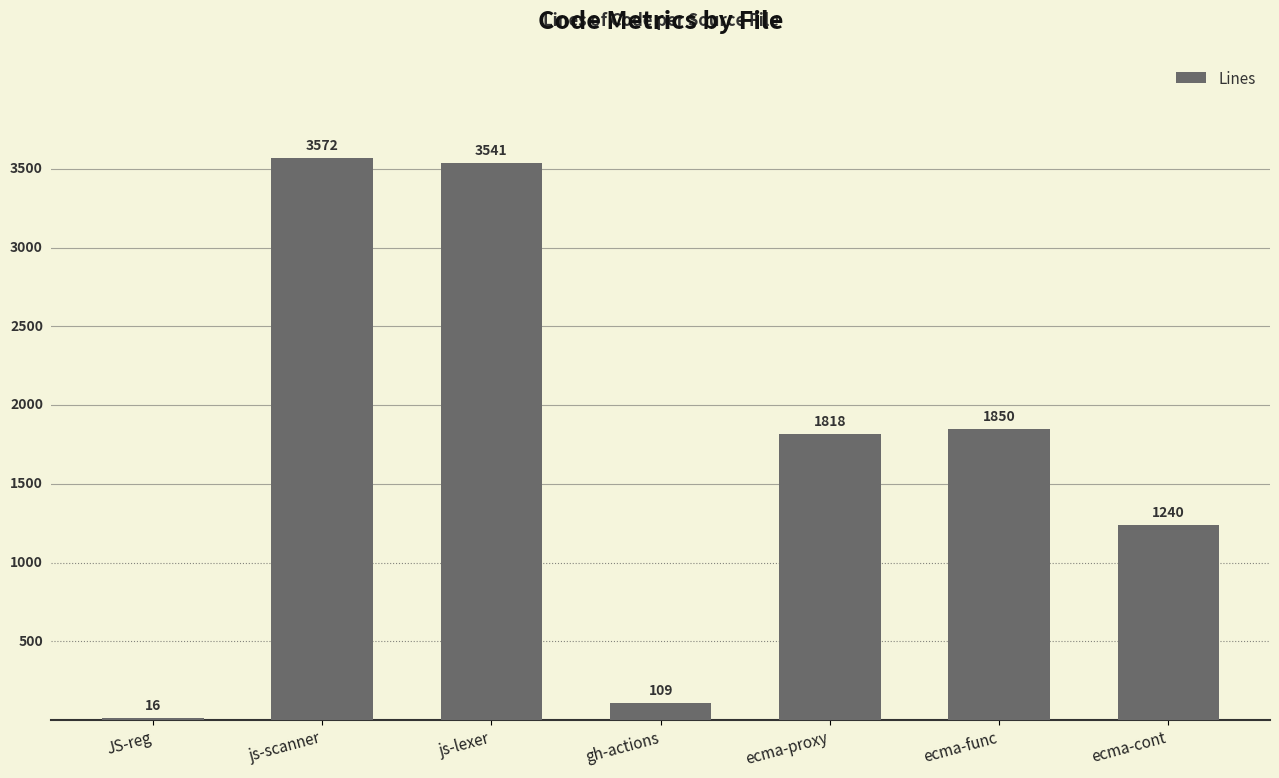

What position from the right is ecma-cont?

1